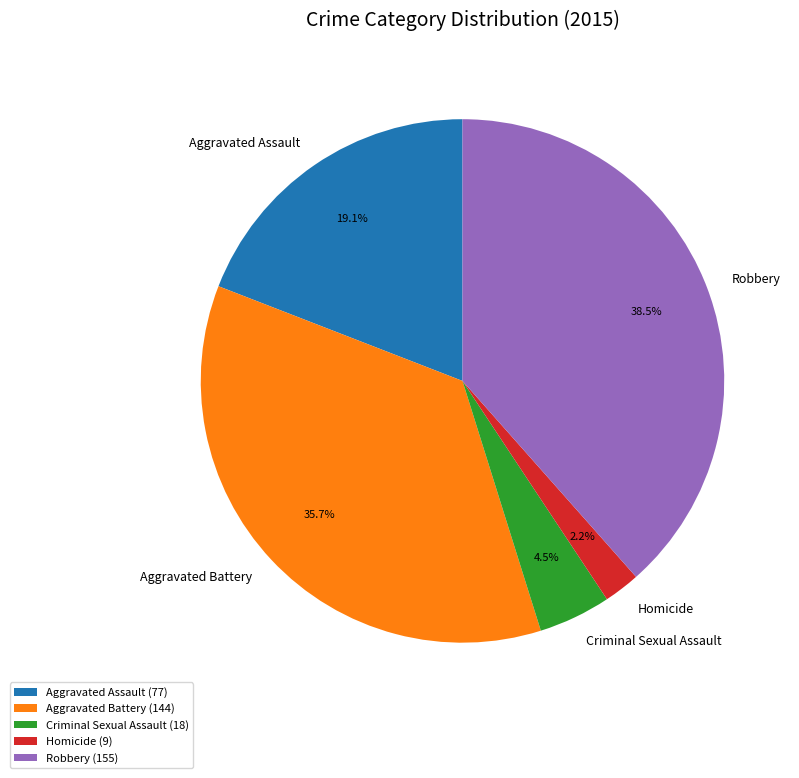

Count the number of slices in the pie.

5